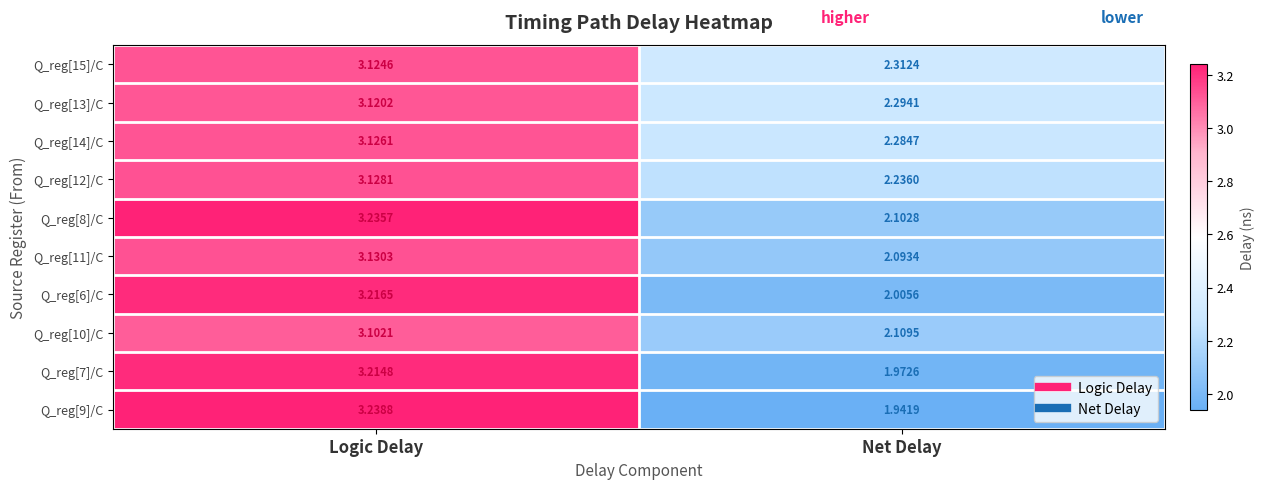

At which label does Q_reg[10]/C reach its minimum?

Net Delay